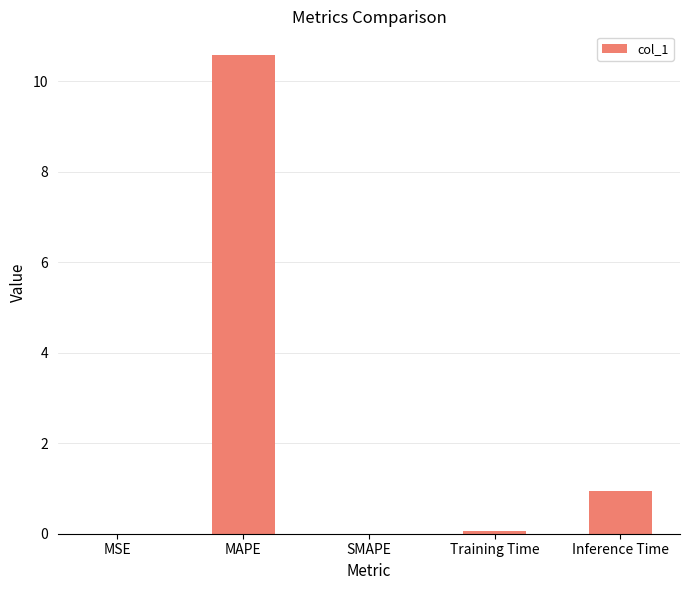

At which label is the value closest to 5?

Inference Time